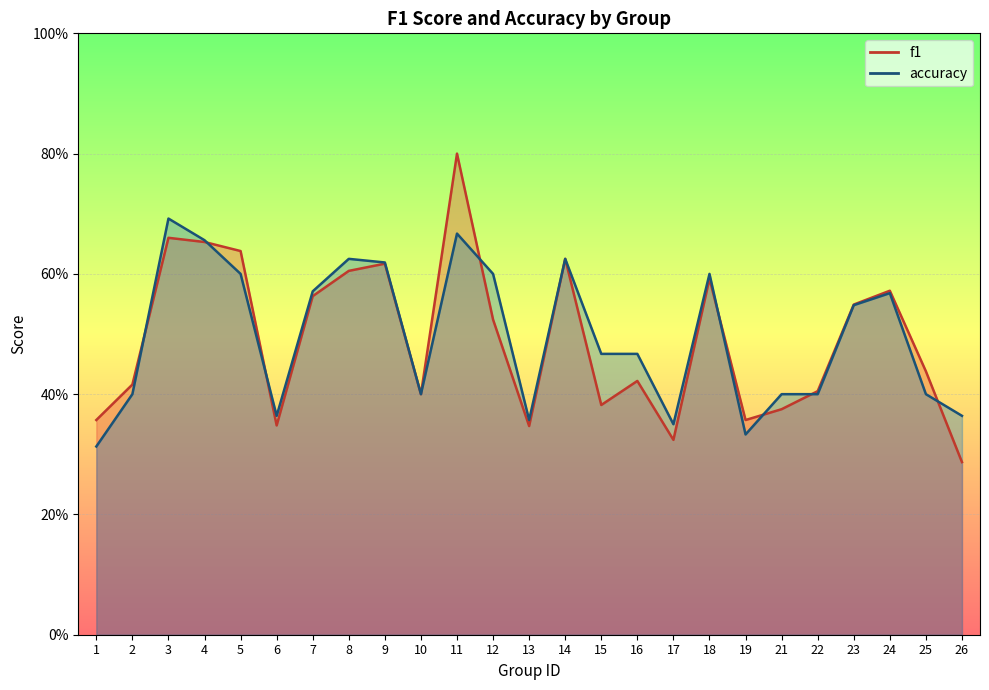

What is the difference between the second highest and second lowest values in the accuracy series?

0.3